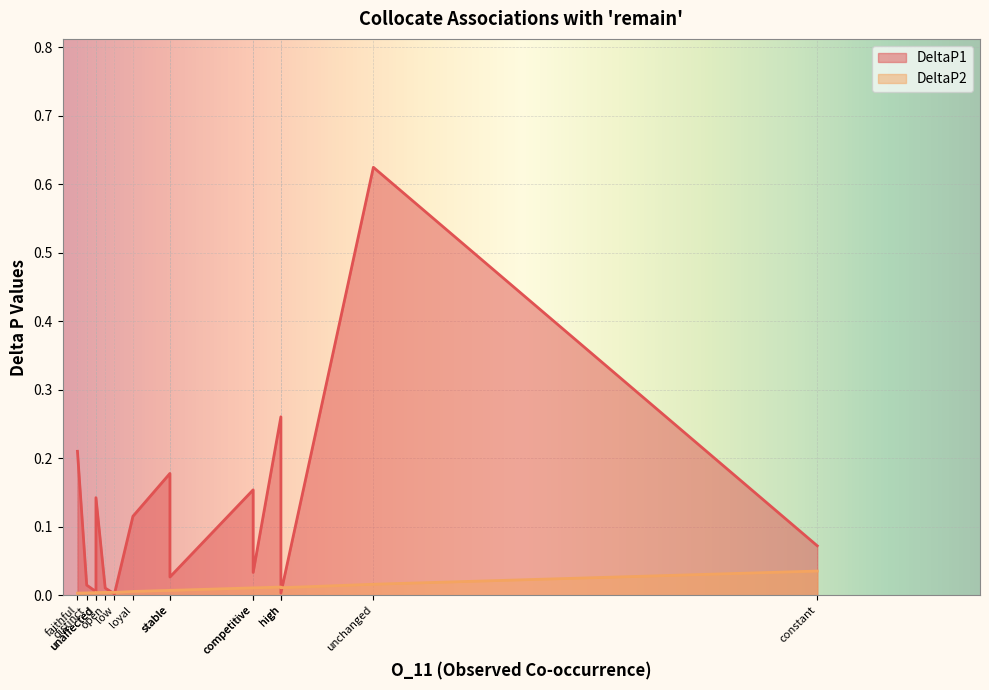

At which label does DeltaP2 reach its peak?

constant